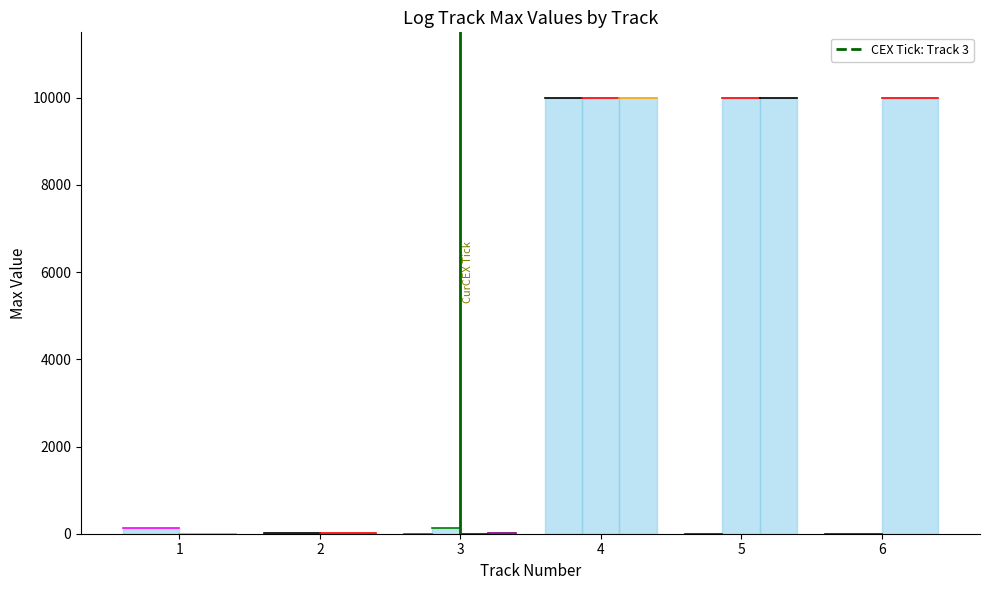

How many values are below 1?

1